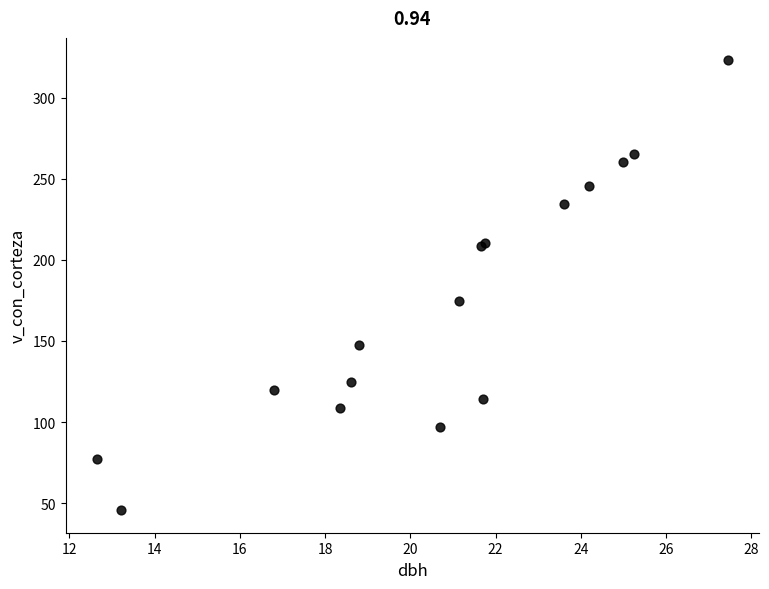

What Y value in the scatter plot is closest to 184?

174.7